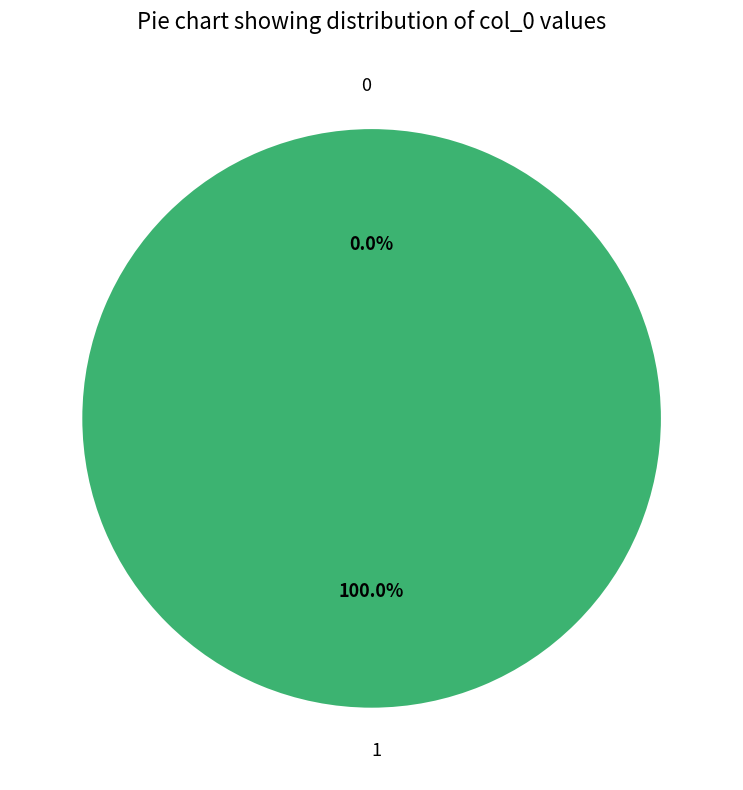

What is the change in value from 0 to 1?

+1